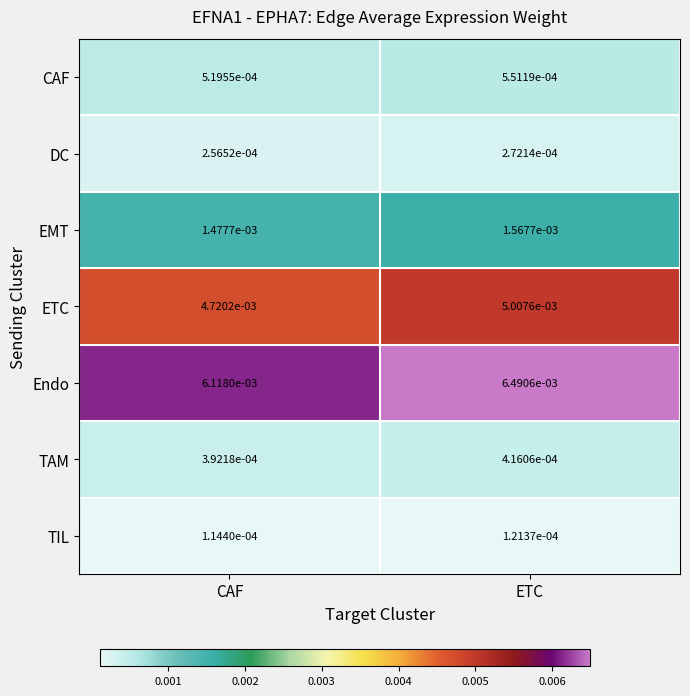

At which category is the sum across all series the highest?

ETC